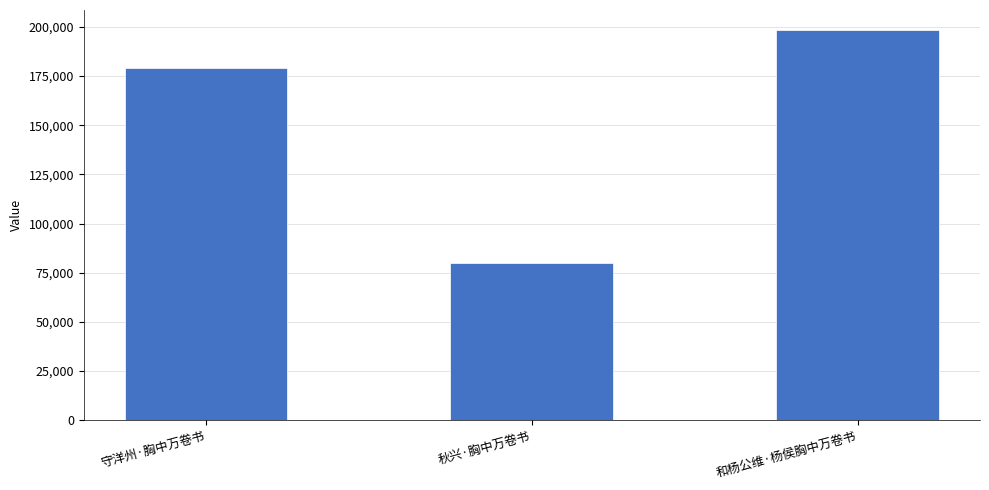

What position from the left is 守洋州·胸中万卷书?

1